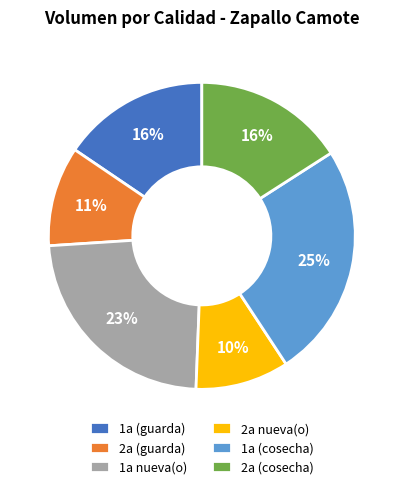

Between 1a nueva(o) and 1a (guarda), which is larger?

1a nueva(o)